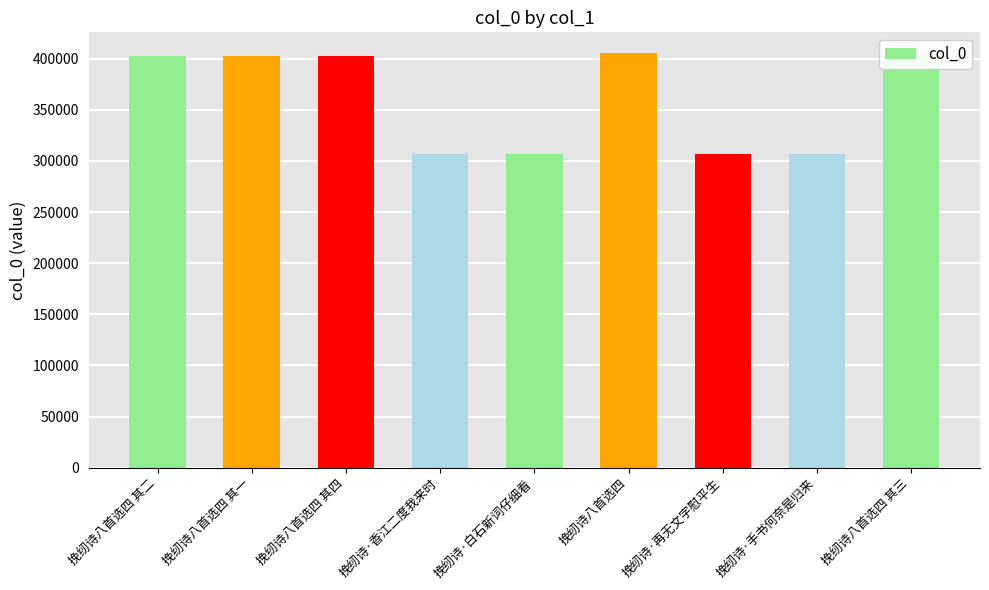

How many series are shown in this chart?

1